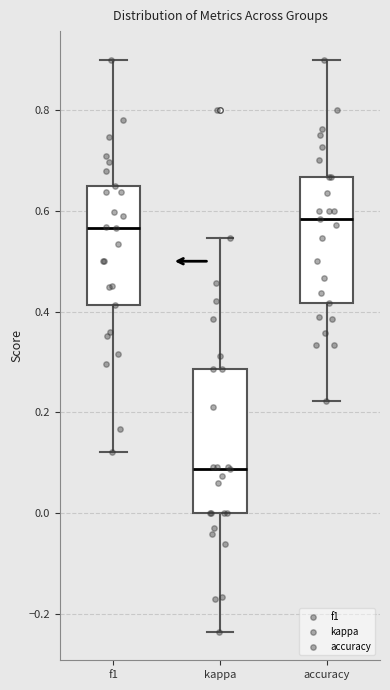

Which box has the lowest median line?

kappa